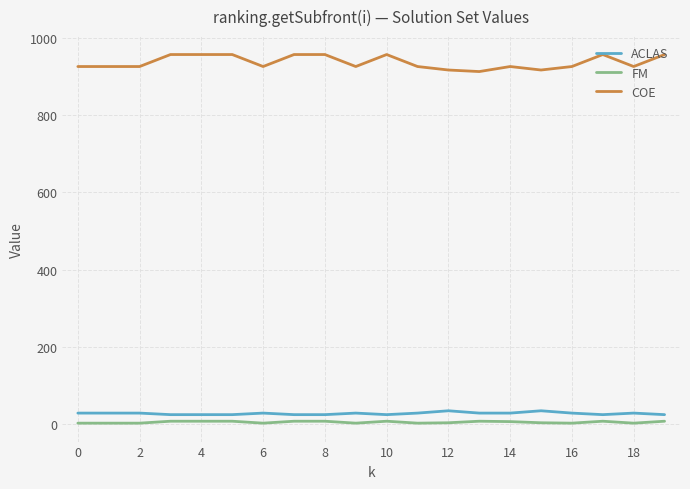

What is the difference between the maximum and minimum values in the FM series?

5